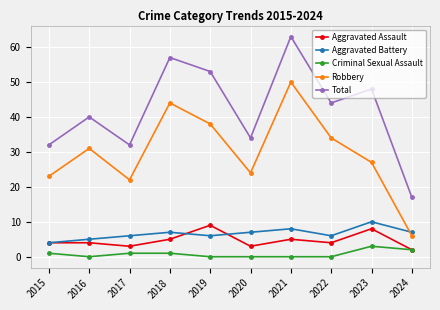

What is the difference between the maximum and minimum values in the Robbery series?

44